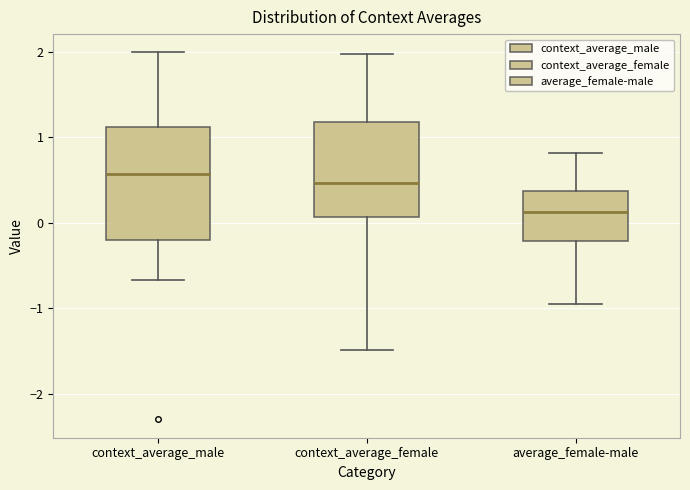

Which box is the tallest, from its lower edge to its upper edge?

context_average_male